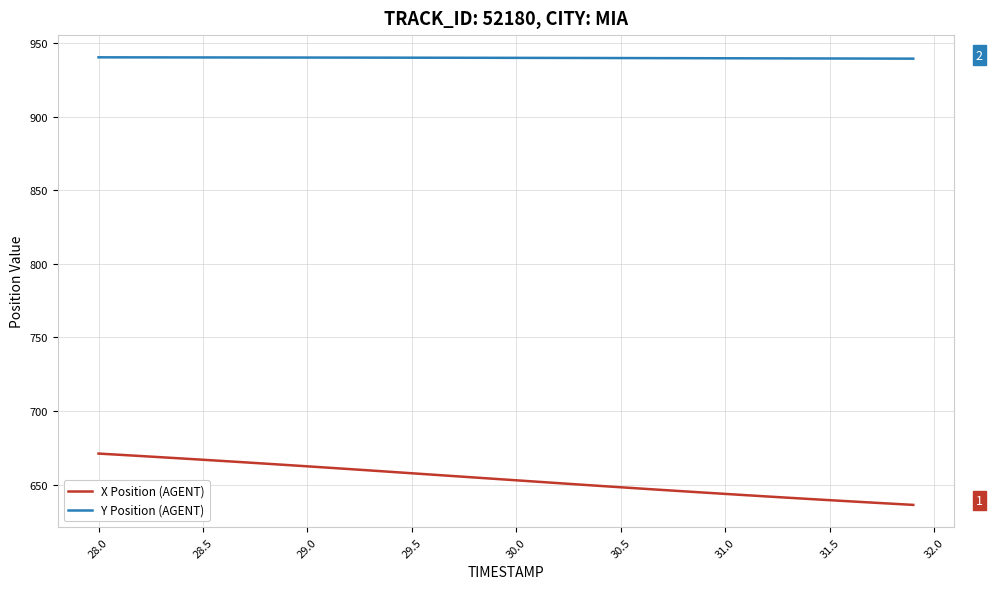

What is the maximum value shown in the chart?

940.2